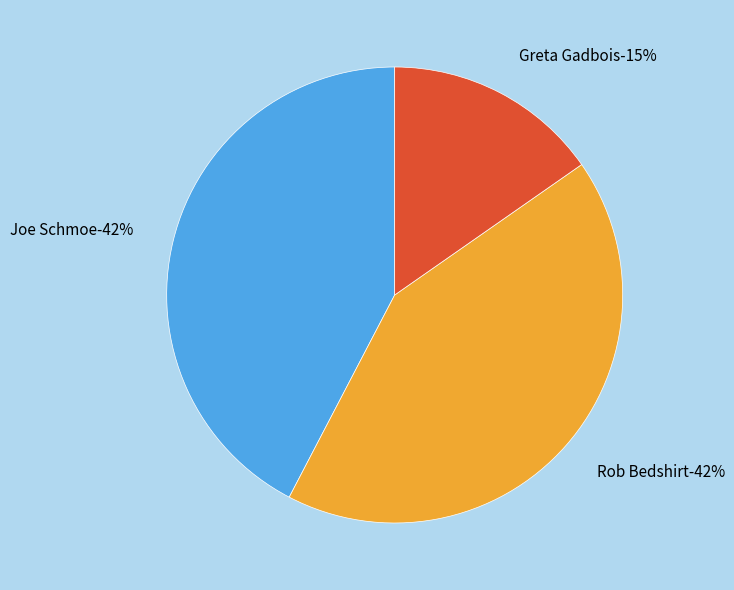

To the nearest percent, what is the average slice percentage?

33%